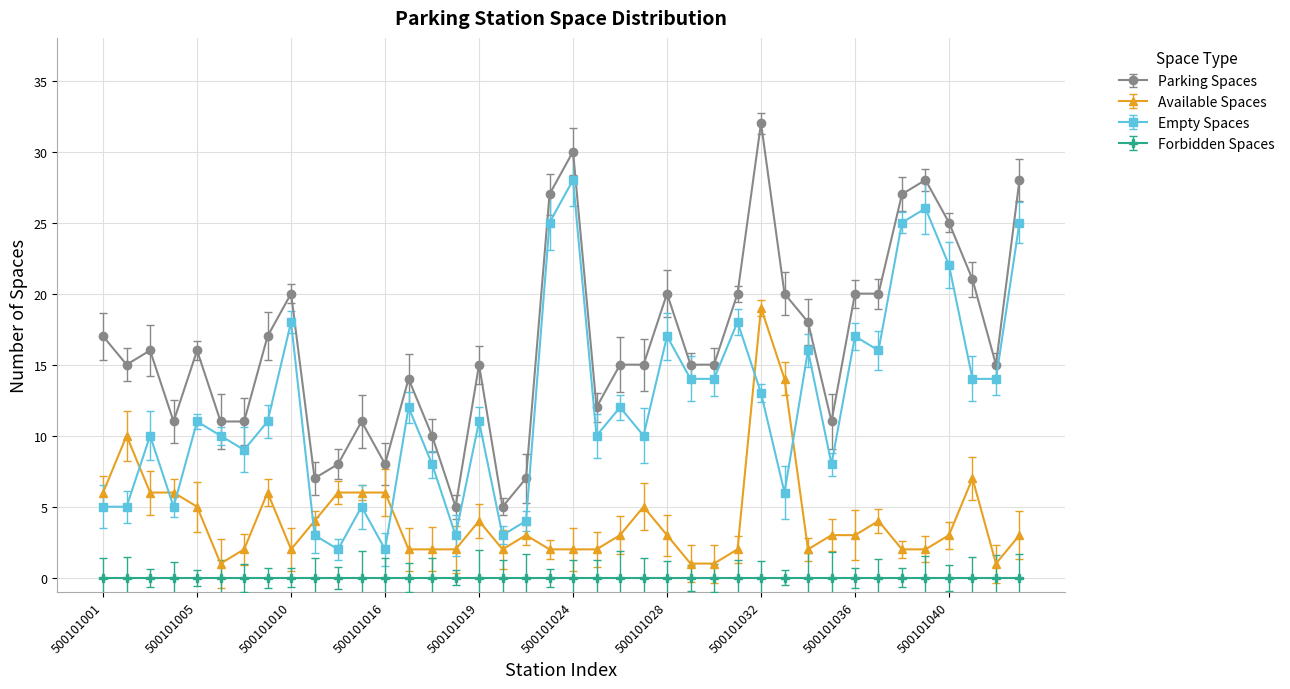

True or false: Empty Spaces has more than 2 interior local peaks.

True